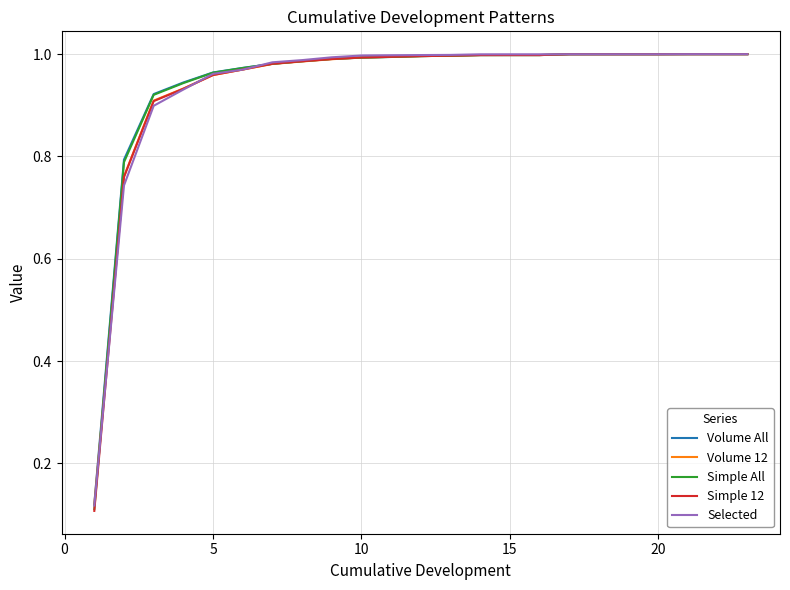

Which series has the largest range (max minus min)?

Simple 12